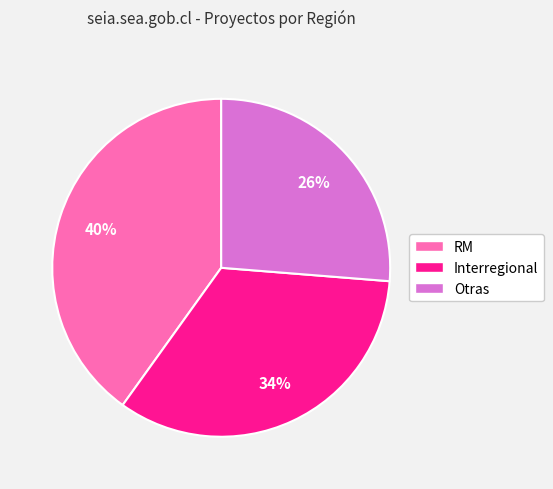

How many slices are in this pie chart?

3